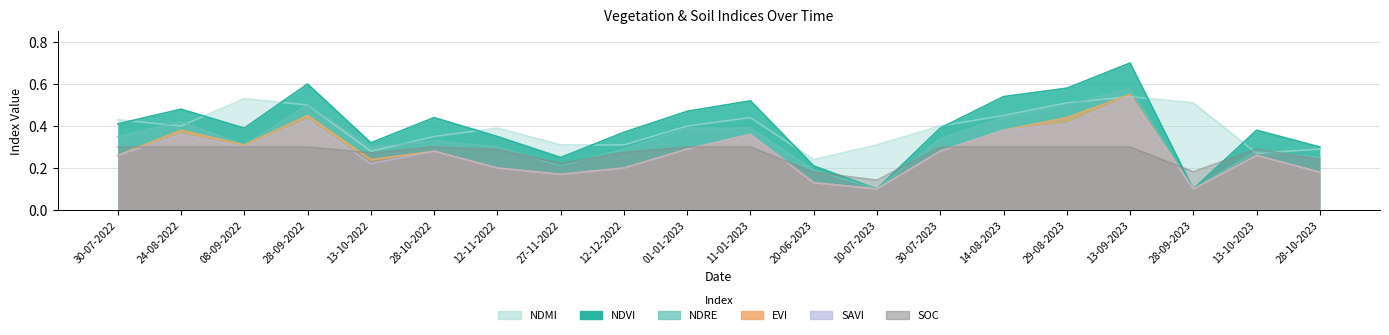

Is the value of ndre at 11-01-2023 greater than the value of ndmi at 28-09-2023?

No